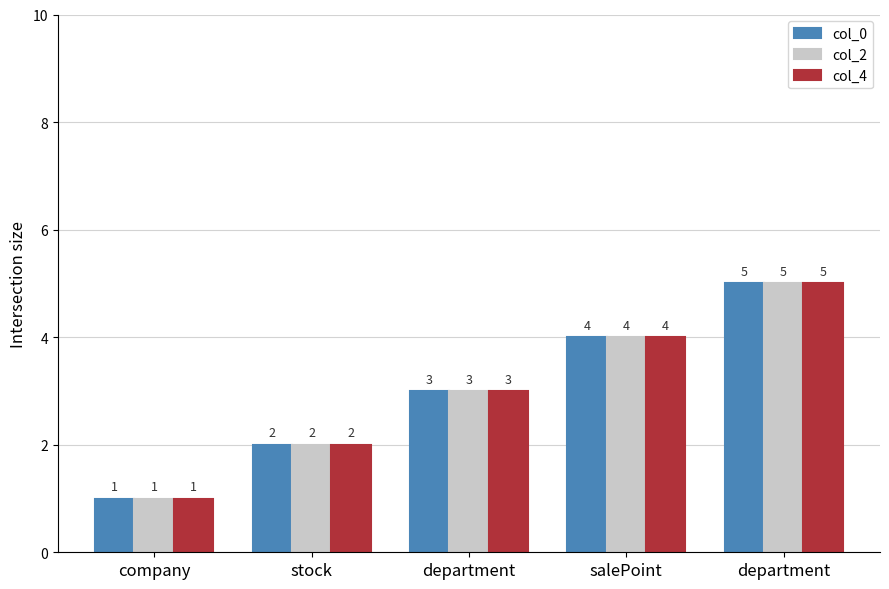

What are all the series names shown in the legend?

col_0, col_2, col_4